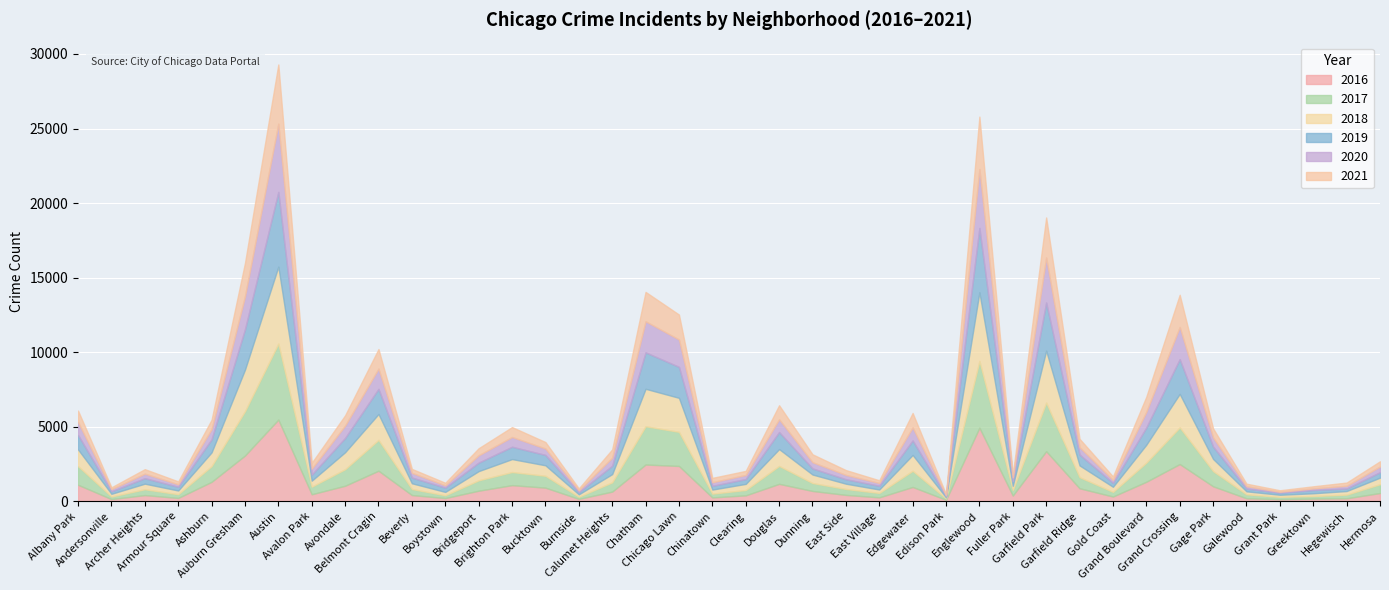

Rank the series by their maximum value, from highest to lowest.

2016, 2018, 2017, 2019, 2020, 2021